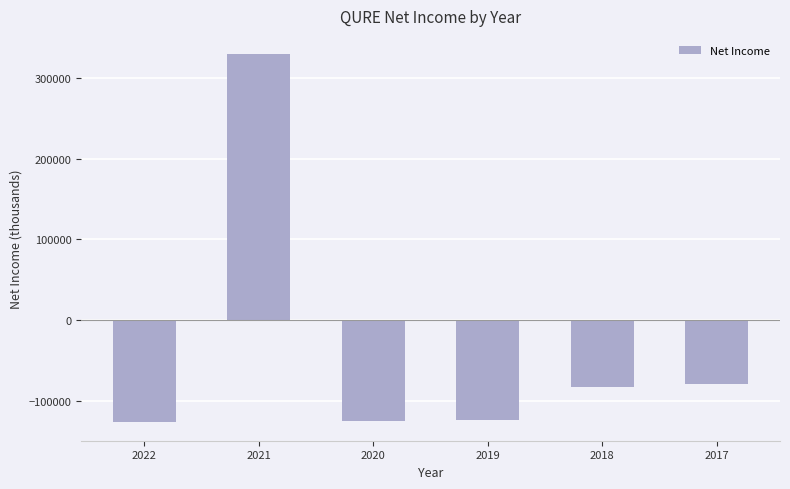

Does the chart contain stacked bars?

No